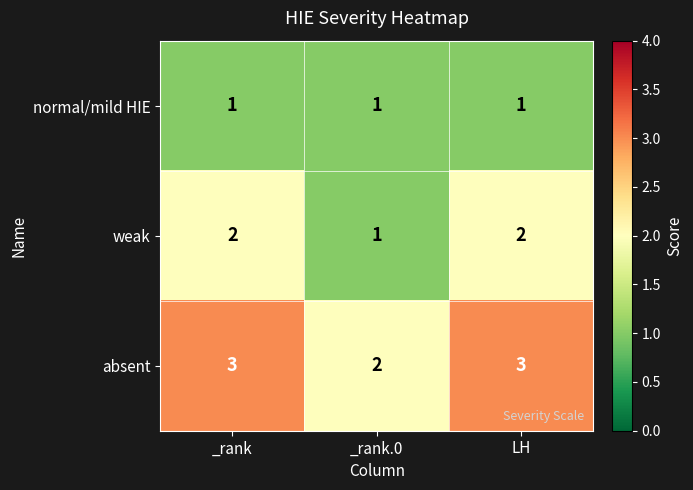

Which series has the largest total across all categories?

absent